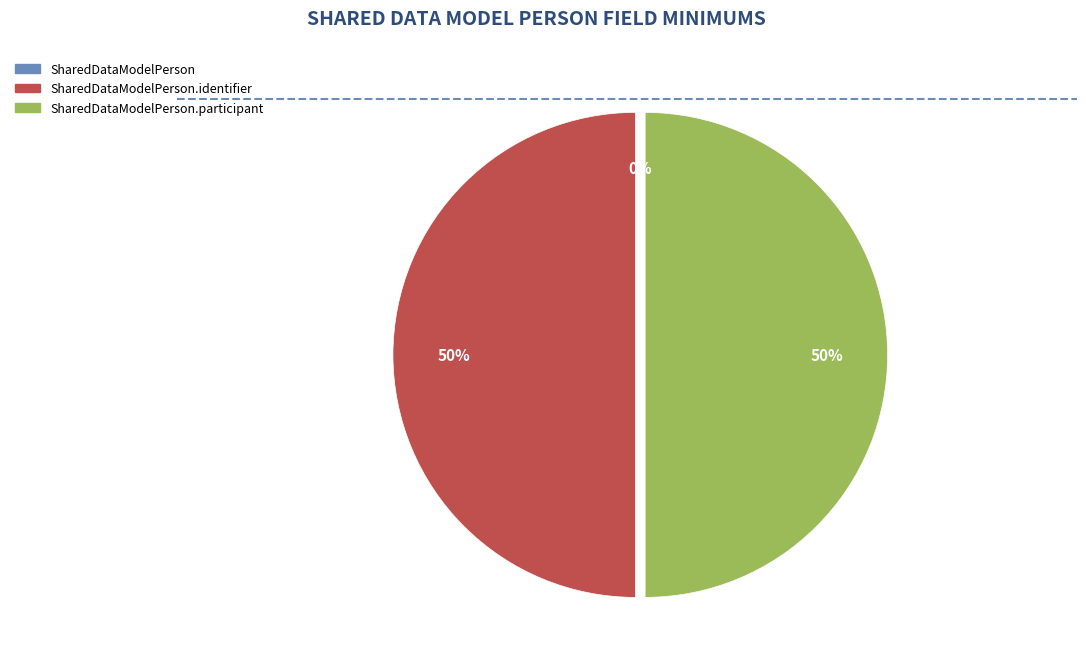

What is the total percentage of SharedDataModelPerson.identifier and SharedDataModelPerson?

50.0%